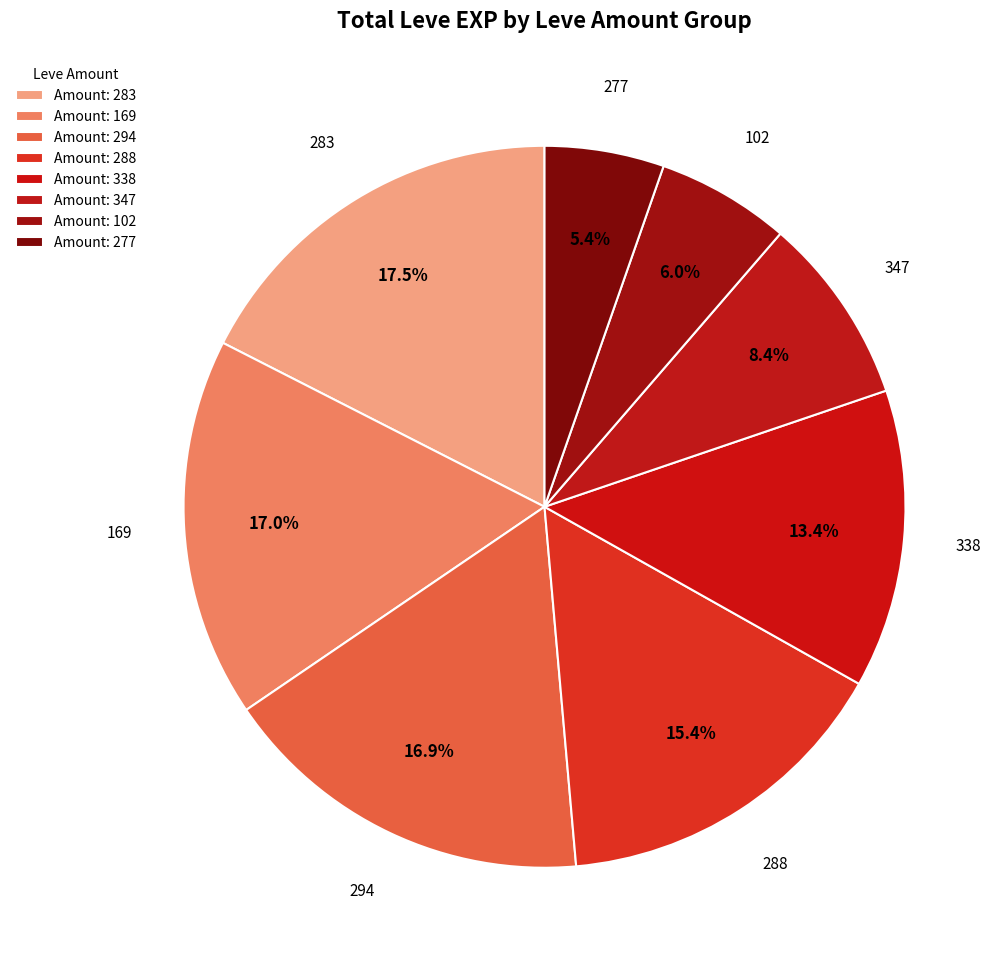

How many segments does this pie chart have?

8